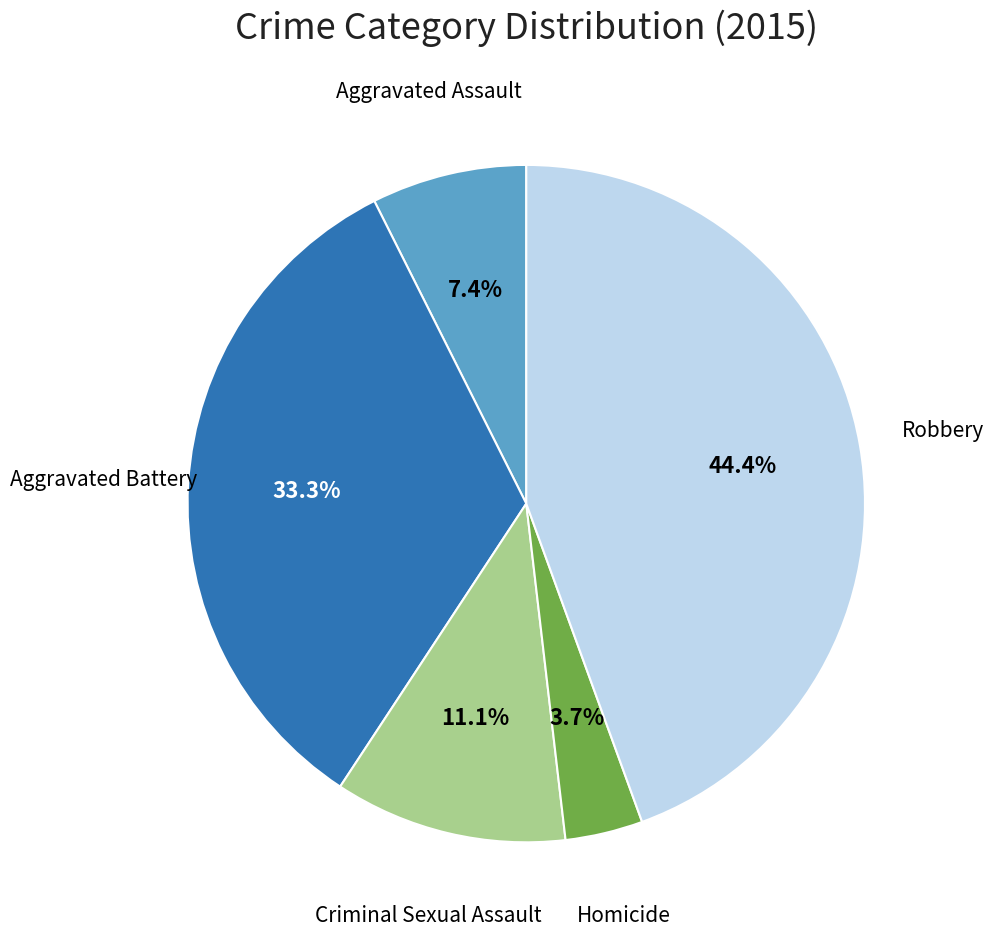

Rank the categories by value from lowest to highest.

Homicide, Aggravated Assault, Criminal Sexual Assault, Aggravated Battery, Robbery